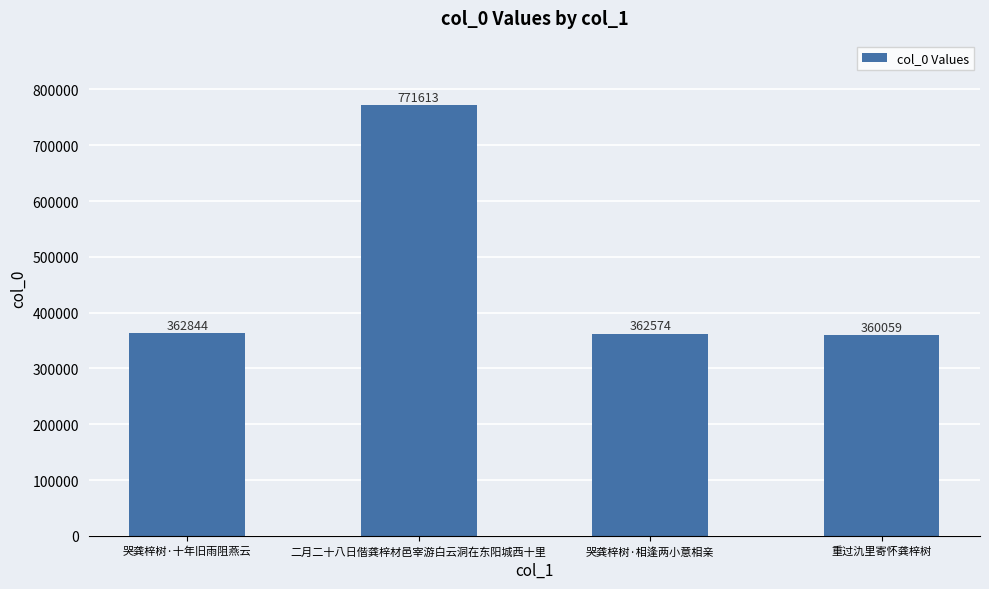

What position from the left is 重过氿里寄怀龚梓树?

4